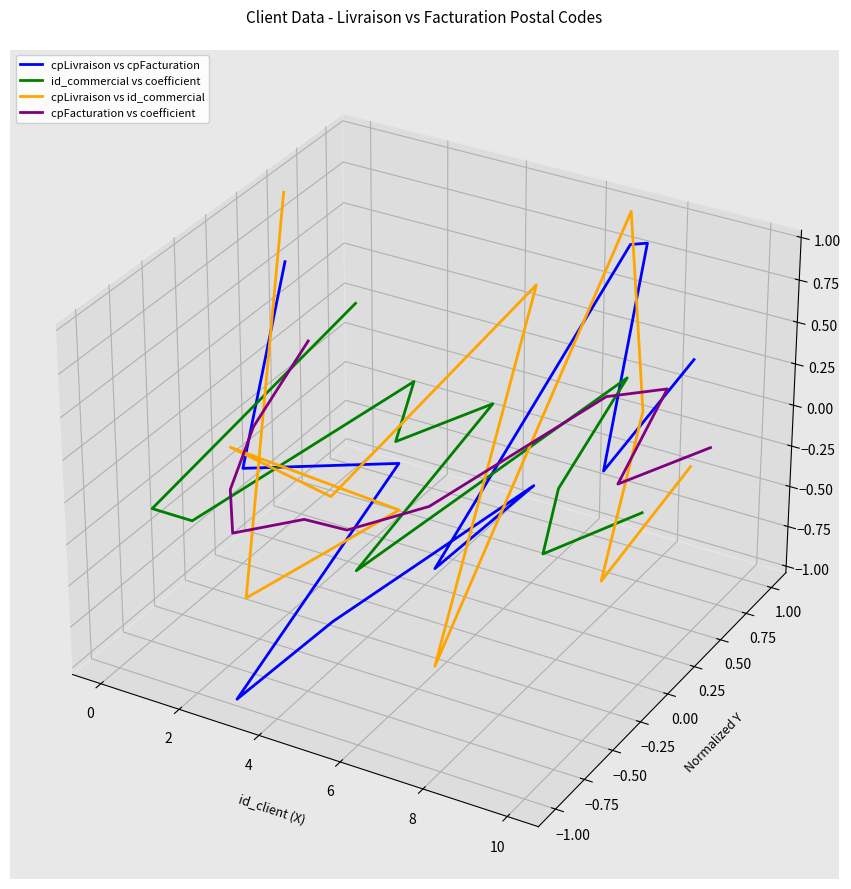

Where is the first local minimum for id_commercial vs coefficient?

2